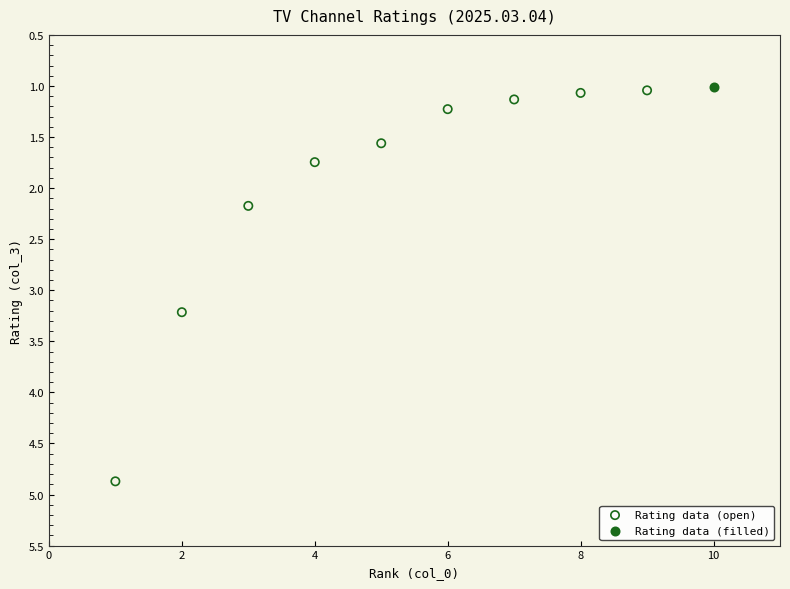

What are all the series names shown in the legend?

Rating data (open), Rating data (filled)